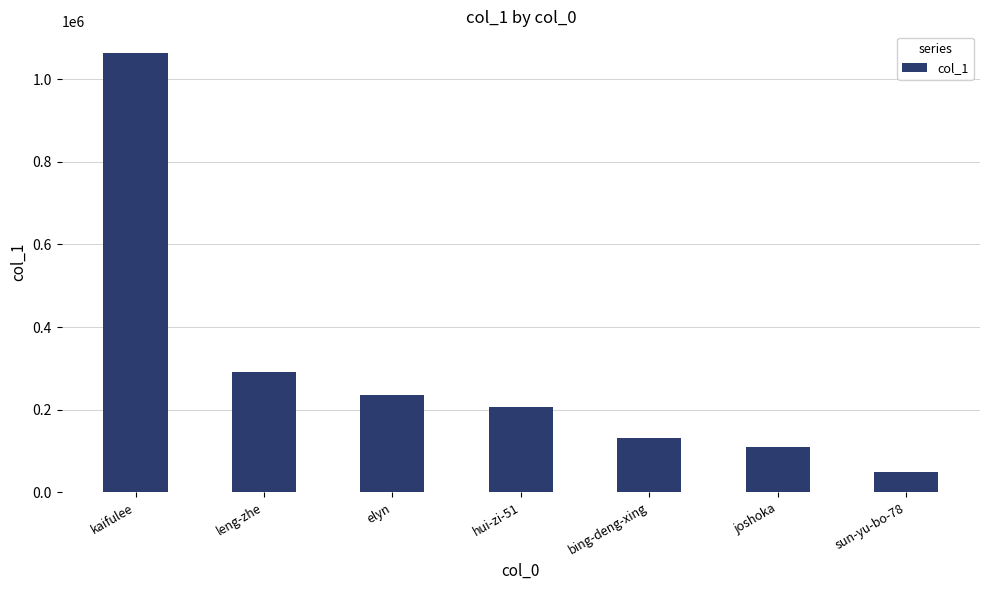

Reading left to right, list all the values displayed in this chart.

1062468	290884	236528	206416	131835	109910	48378